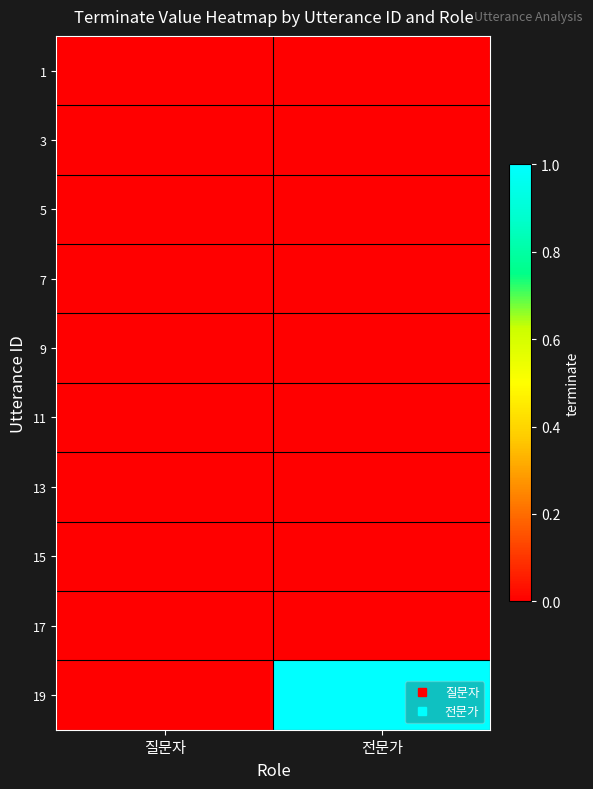

Count the number of categories in the chart.

2